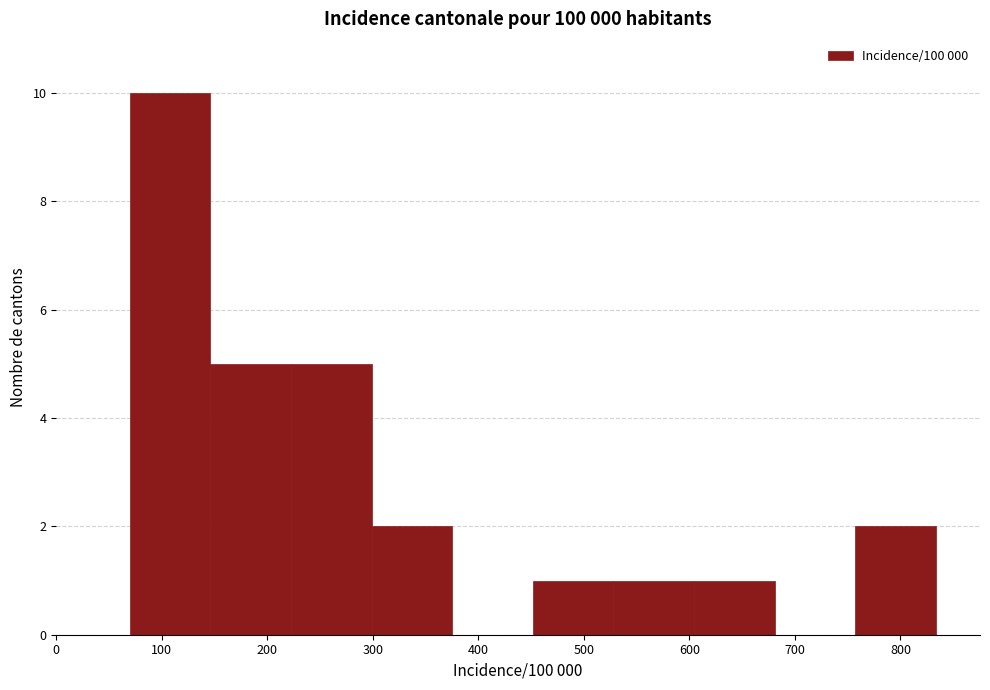

Over which range of the x-axis is the bar tallest?

70 to 150